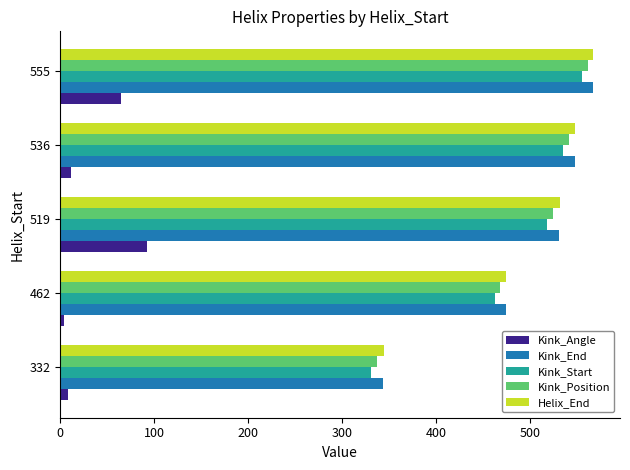

True or false: Kink_Start has a value of 733.2 at 555.

False